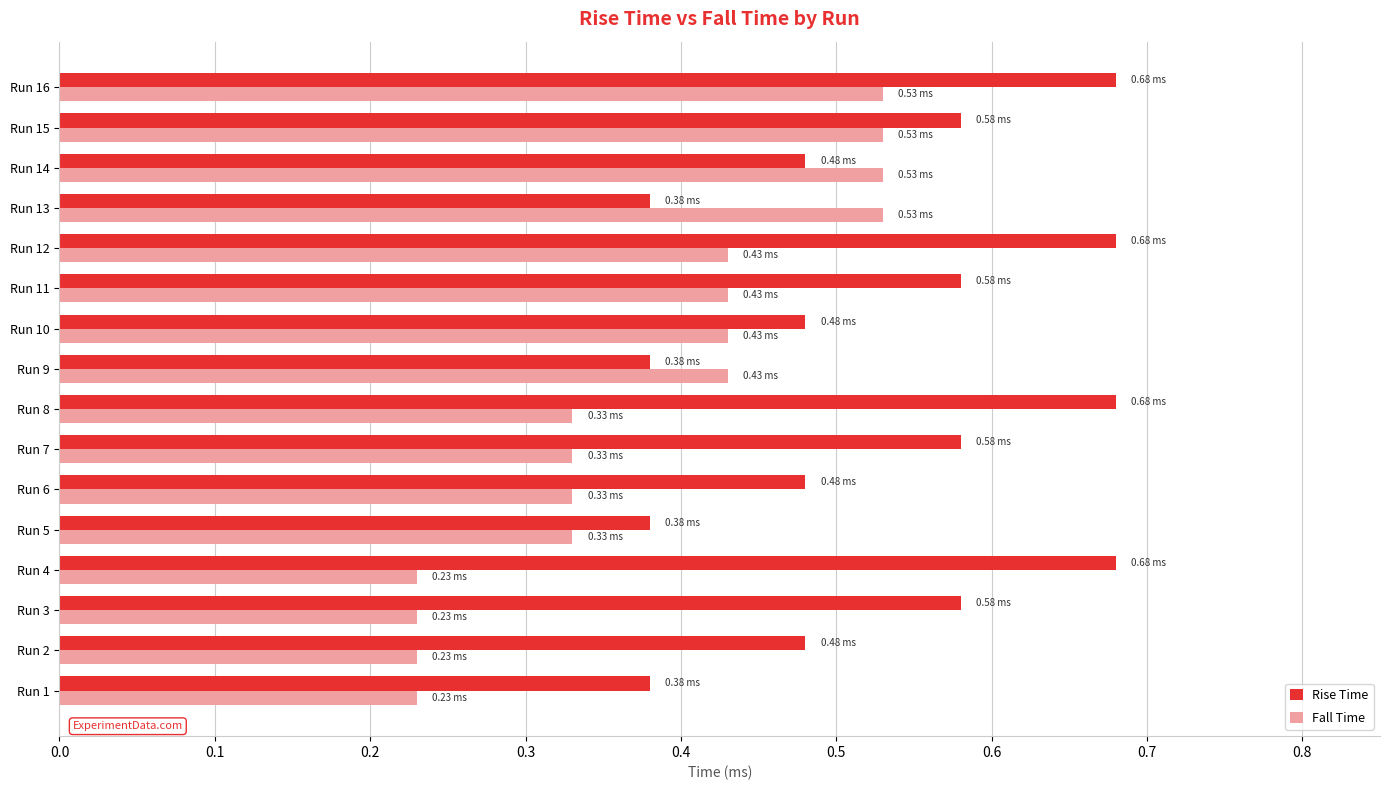

At how many categories does at least one series exceed 0?

16